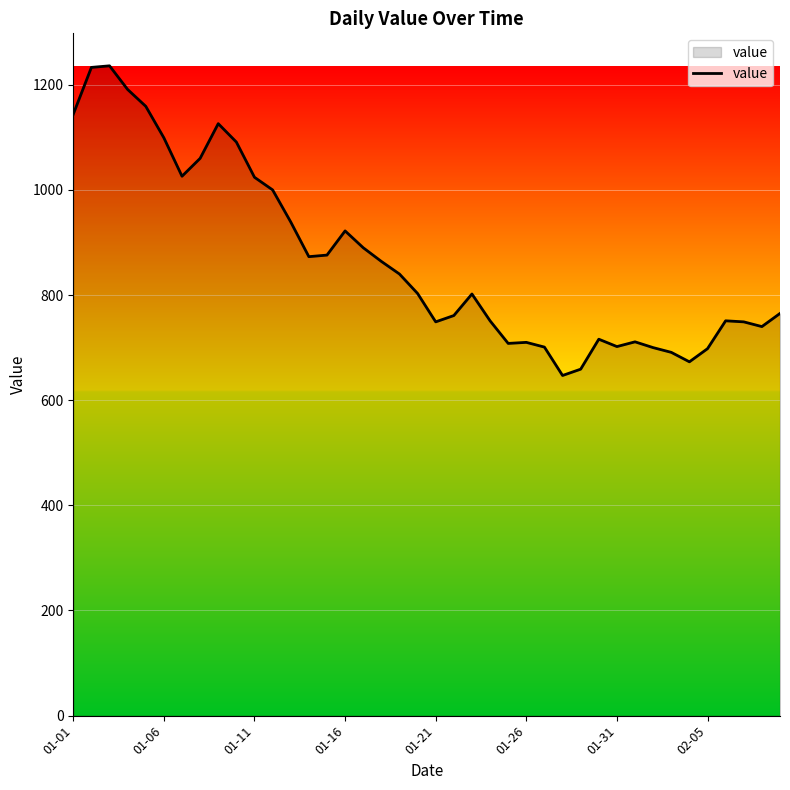

What is the maximum value shown in the chart?

1236